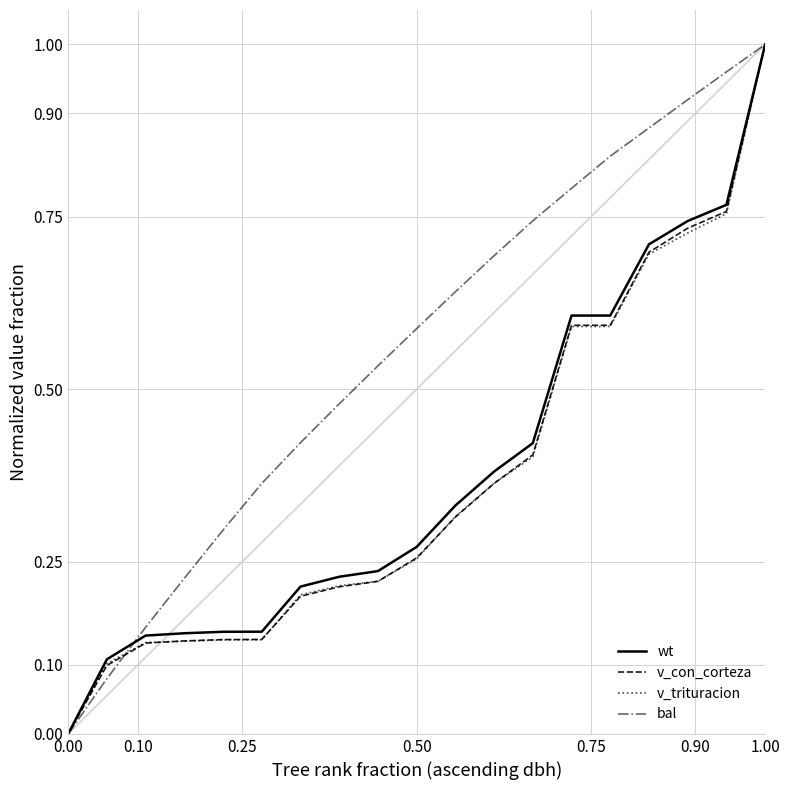

Which category has the highest value across all series?

1.00